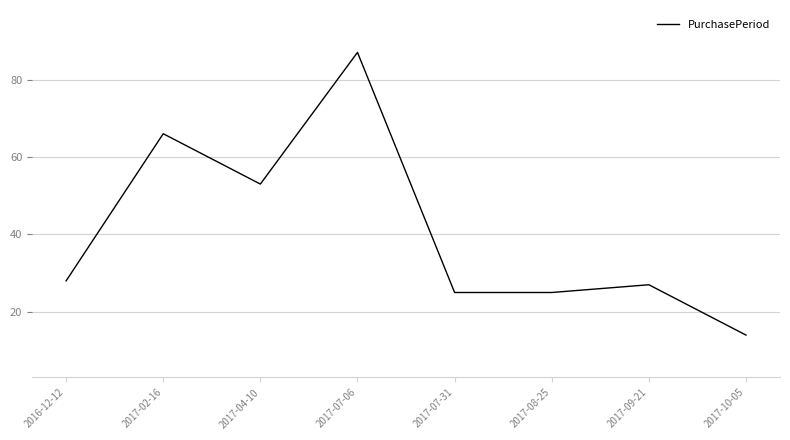

Count the number of categories in the chart.

8